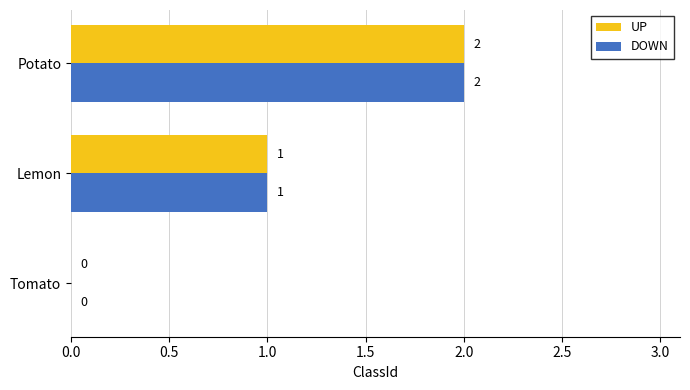

At which label does UP reach its peak?

Potato